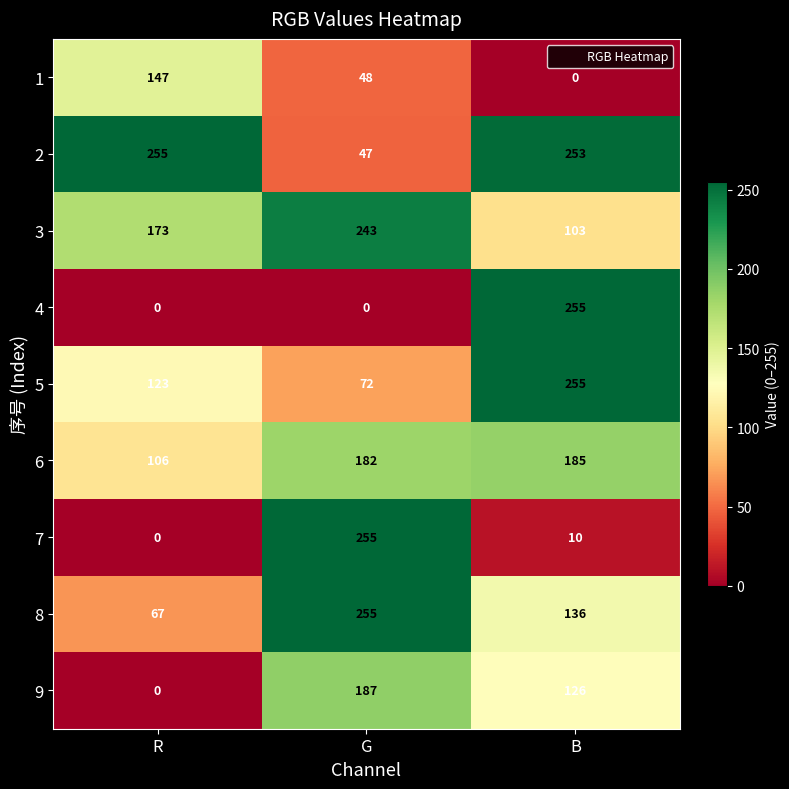

At how many categories does at least one series exceed 186?

3